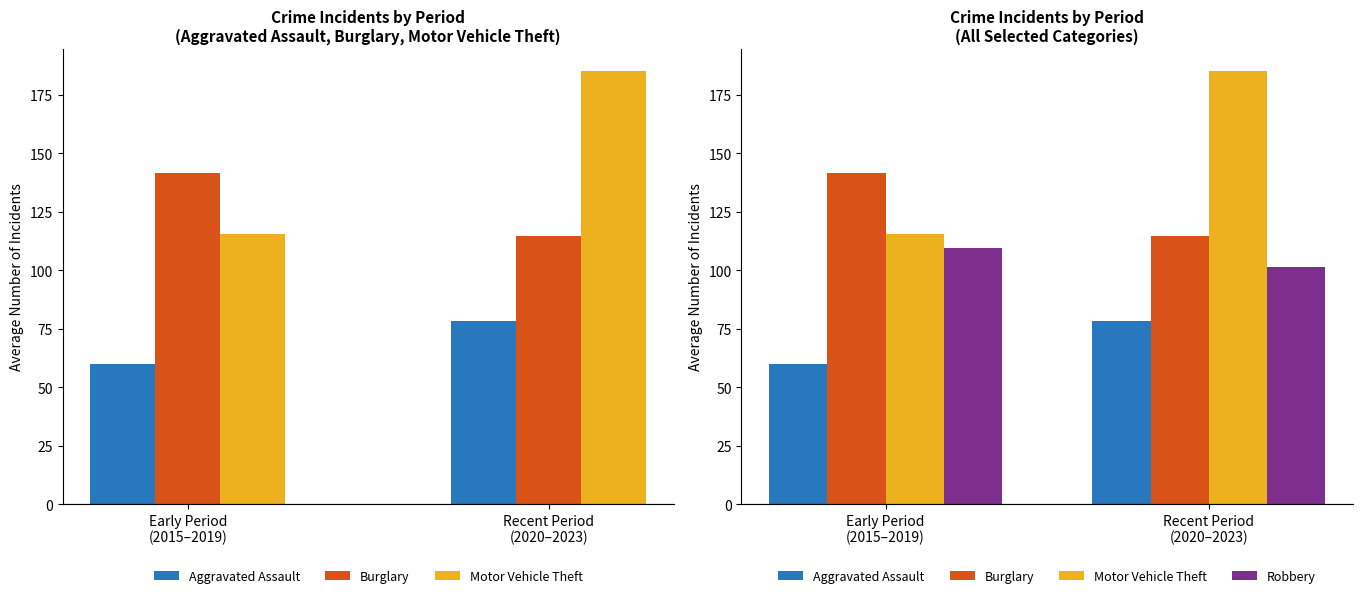

At how many categories does at least one series exceed 132?

2